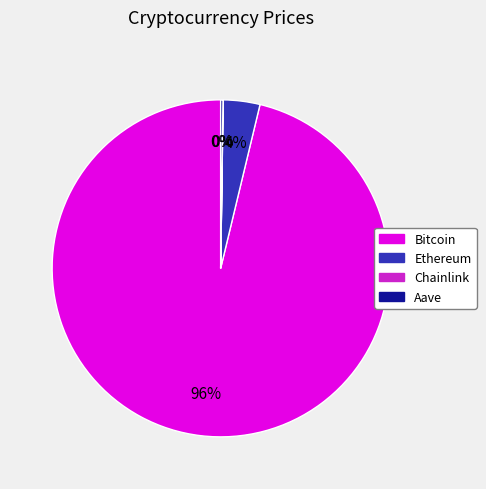

What is the largest slice in the pie chart?

Bitcoin